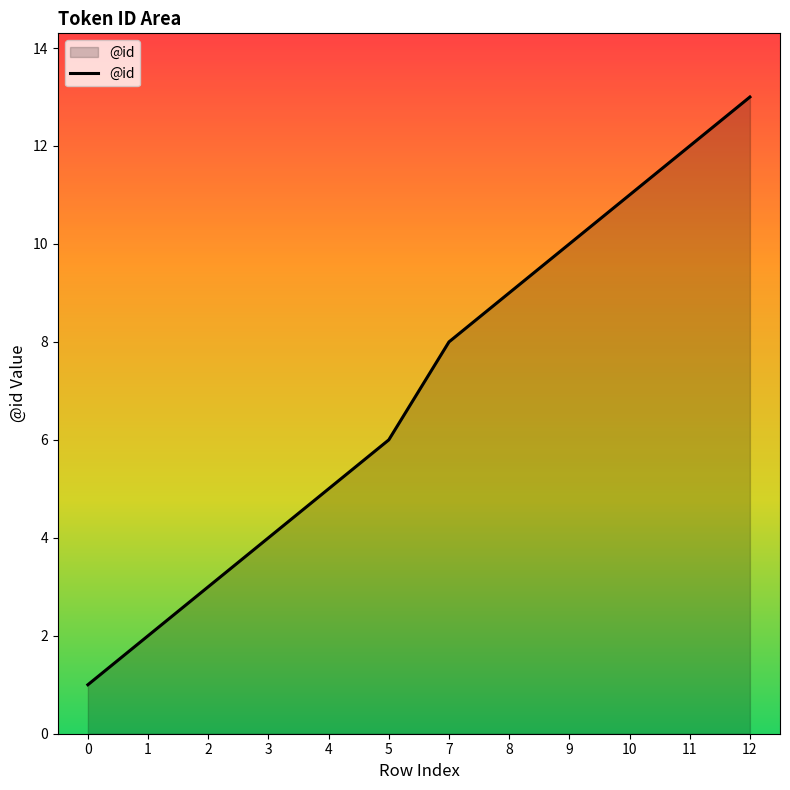

The chart shows a value of 9 at 8. True or false?

True